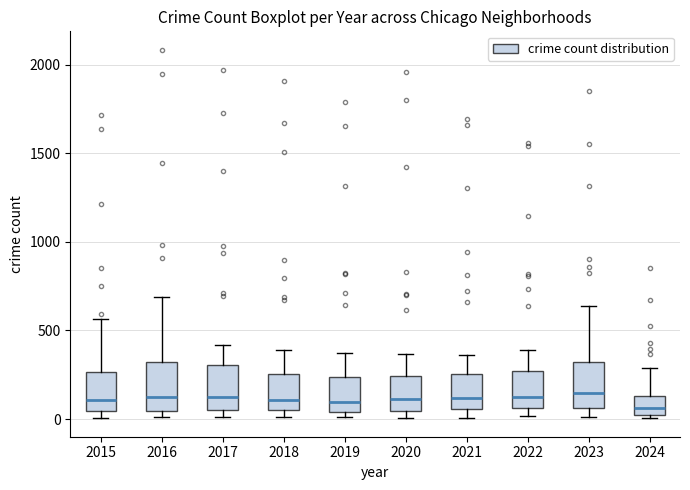

Reading left to right, transcribe this box plot: for each box, give where its median line is, the range the box spans, and where its two whiskers end, as read against the y-axis. The values are not printed on the chart, so give them approximately, as read against the axis.

2015: median 100, box 50 to 250, whiskers 0 to 550
2016: median 150, box 50 to 300, whiskers 0 to 700
2017: median 100, box 50 to 300, whiskers 0 to 400
2018: median 100, box 50 to 250, whiskers 0 to 400
2019: median 100, box 50 to 250, whiskers 0 to 400
2020: median 100, box 50 to 250, whiskers 0 to 350
2021: median 100, box 50 to 250, whiskers 0 to 350
2022: median 100, box 50 to 250, whiskers 0 to 400
2023: median 150, box 50 to 300, whiskers 0 to 650
2024: median 50, box 0 to 150, whiskers 0 (just below the box's lower edge) to 300